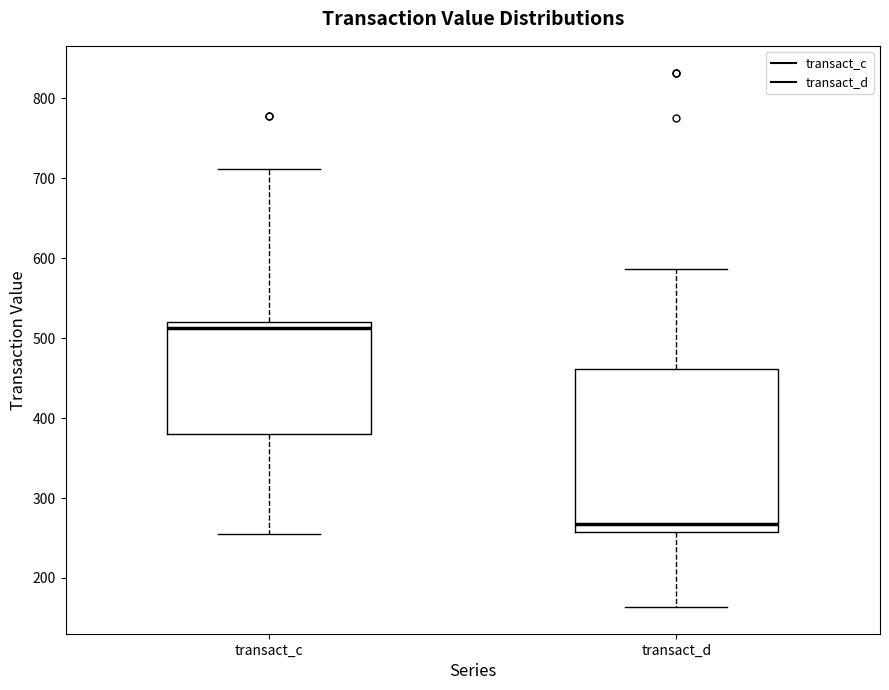

Which box is the tallest, from its lower edge to its upper edge?

transact_d